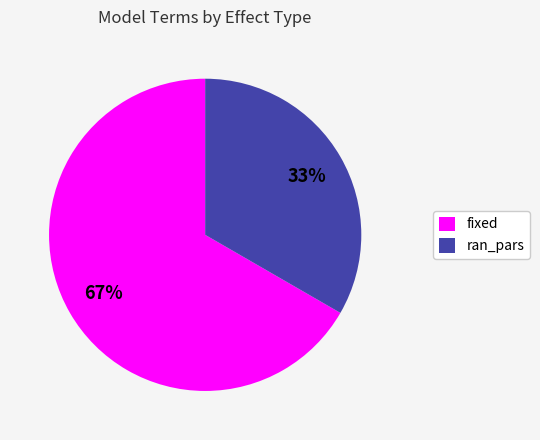

To the nearest percent, what percentage of the pie is fixed?

67%